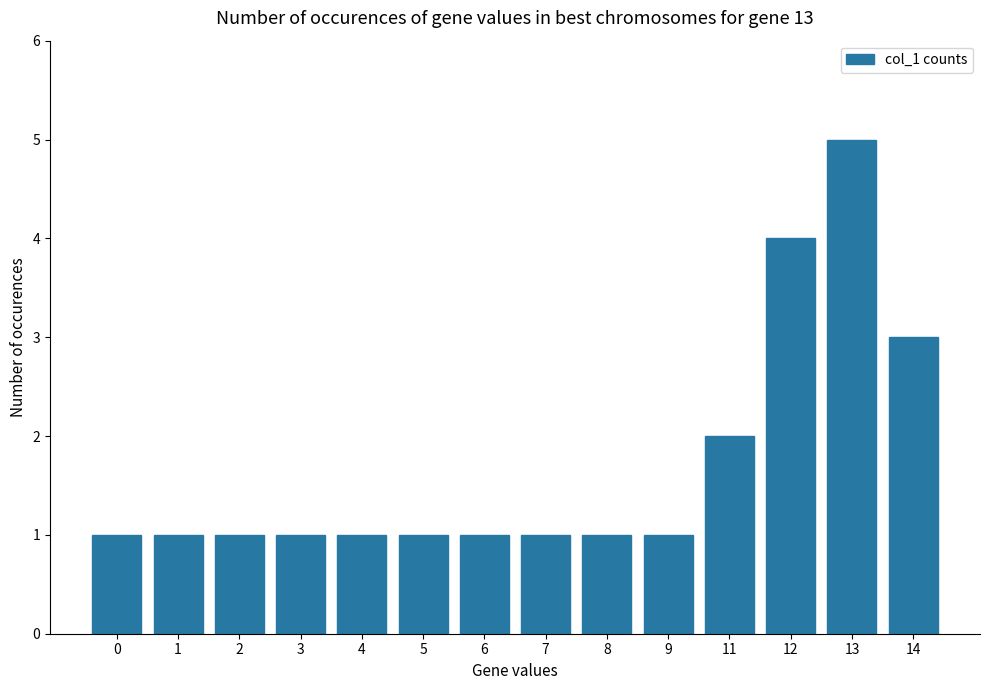

What is the maximum value shown in the chart?

5